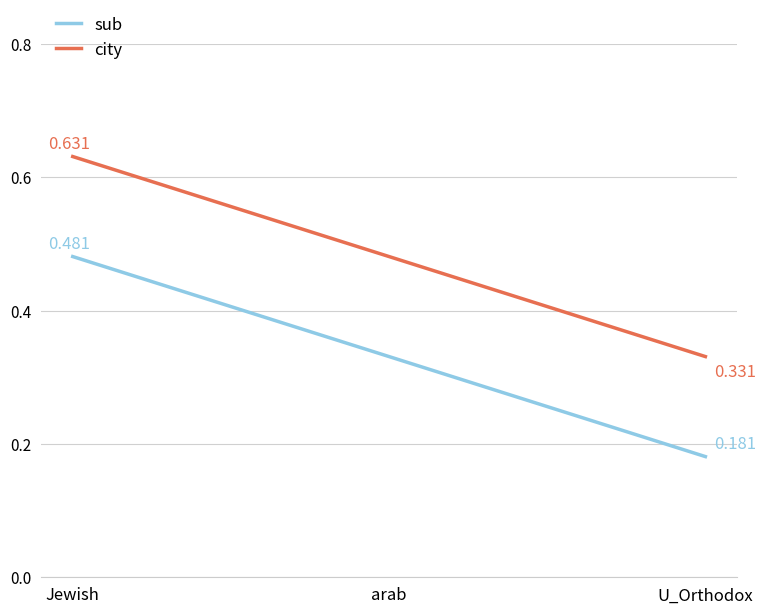

Which category has the highest value across all series?

Jewish